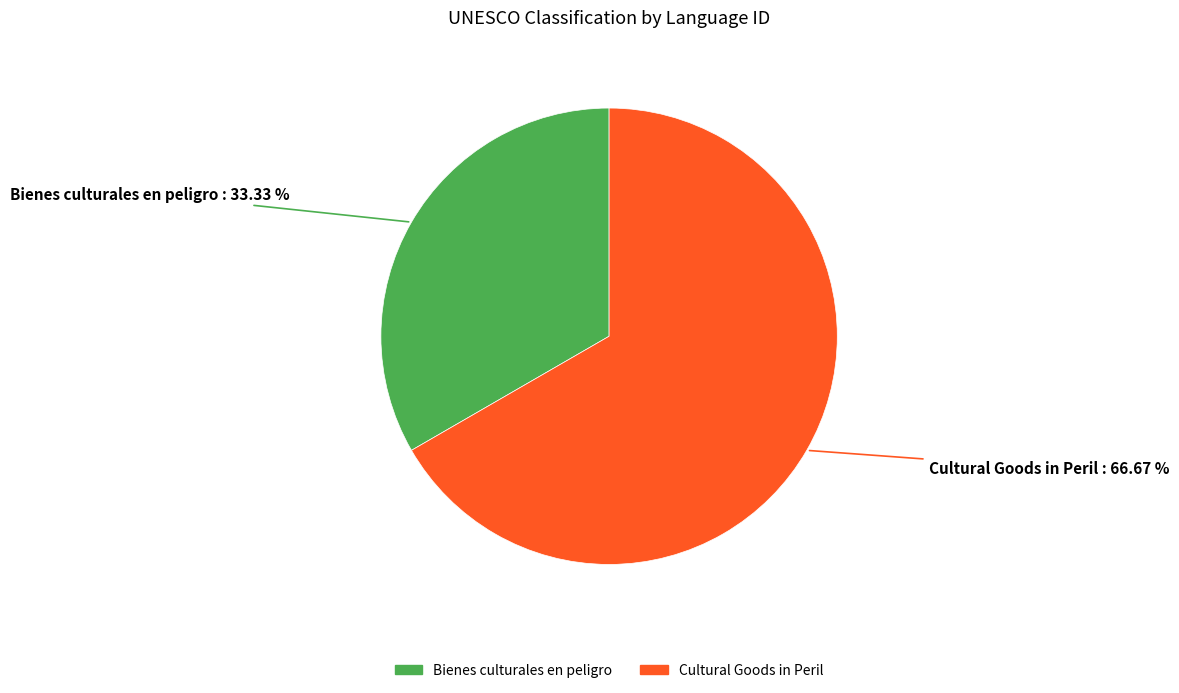

Between Cultural Goods in Peril and Bienes culturales en peligro, which is larger?

Cultural Goods in Peril